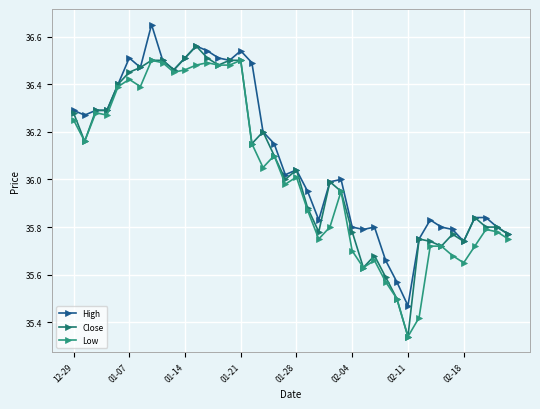

At which label is Low closest to 35?

02-11